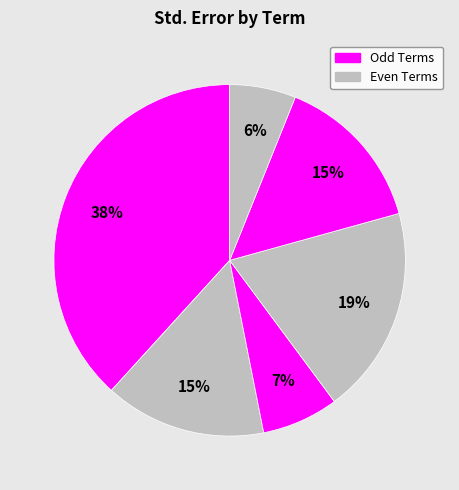

How many slices are in this pie chart?

6